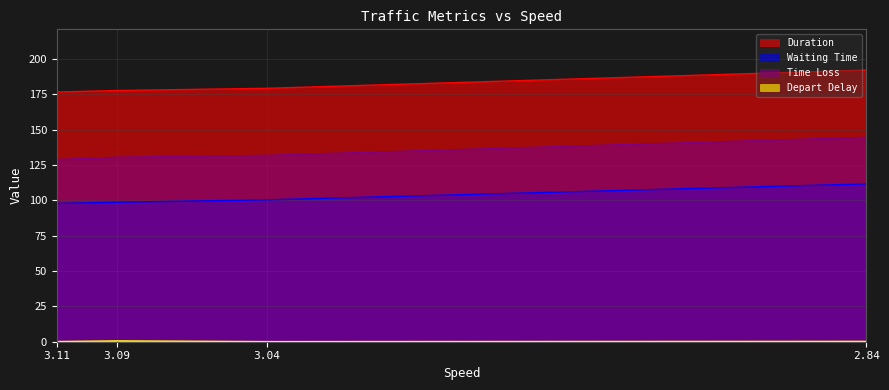

Does the chart display data point markers on the line(s)?

No